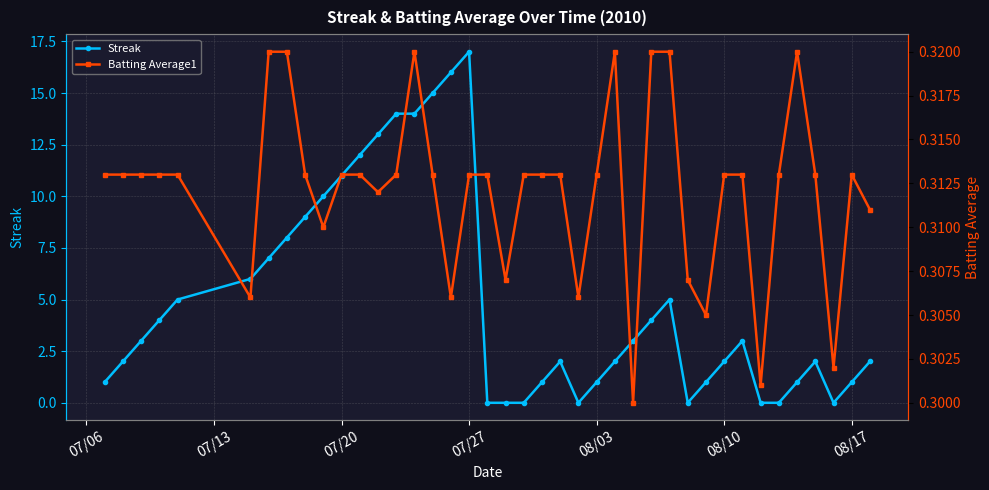

What is the maximum value for Streak?

17